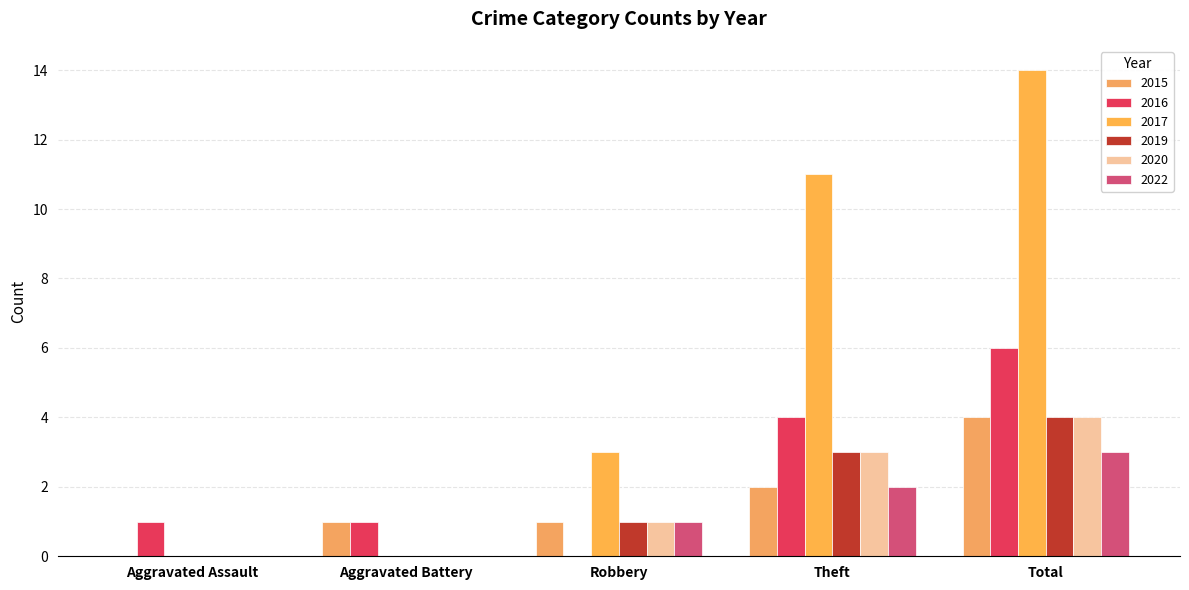

At which label does 2017 reach its minimum?

Aggravated Assault